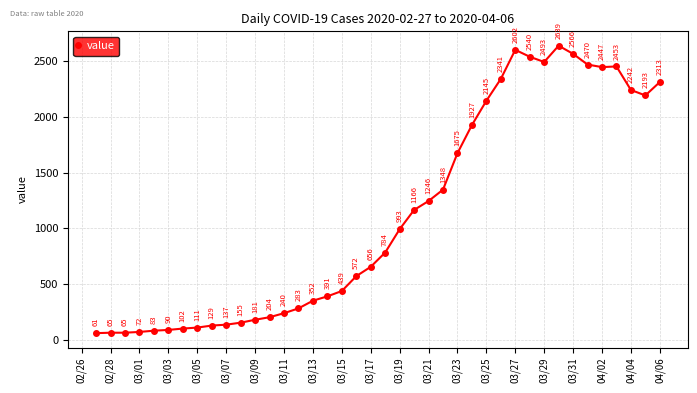

What is the minimum value shown in the chart?

61